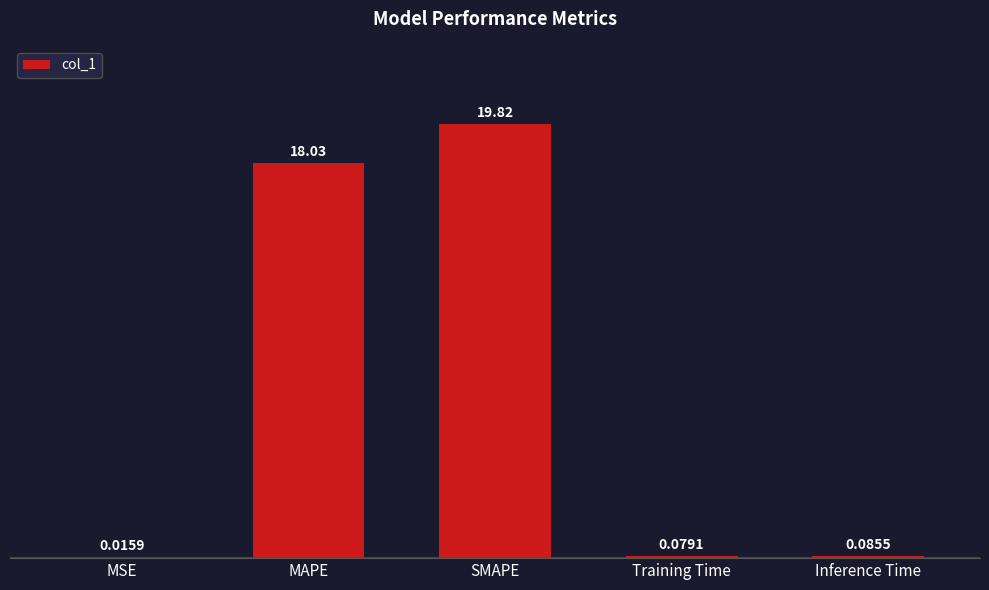

Between SMAPE and MAPE, which is larger?

SMAPE